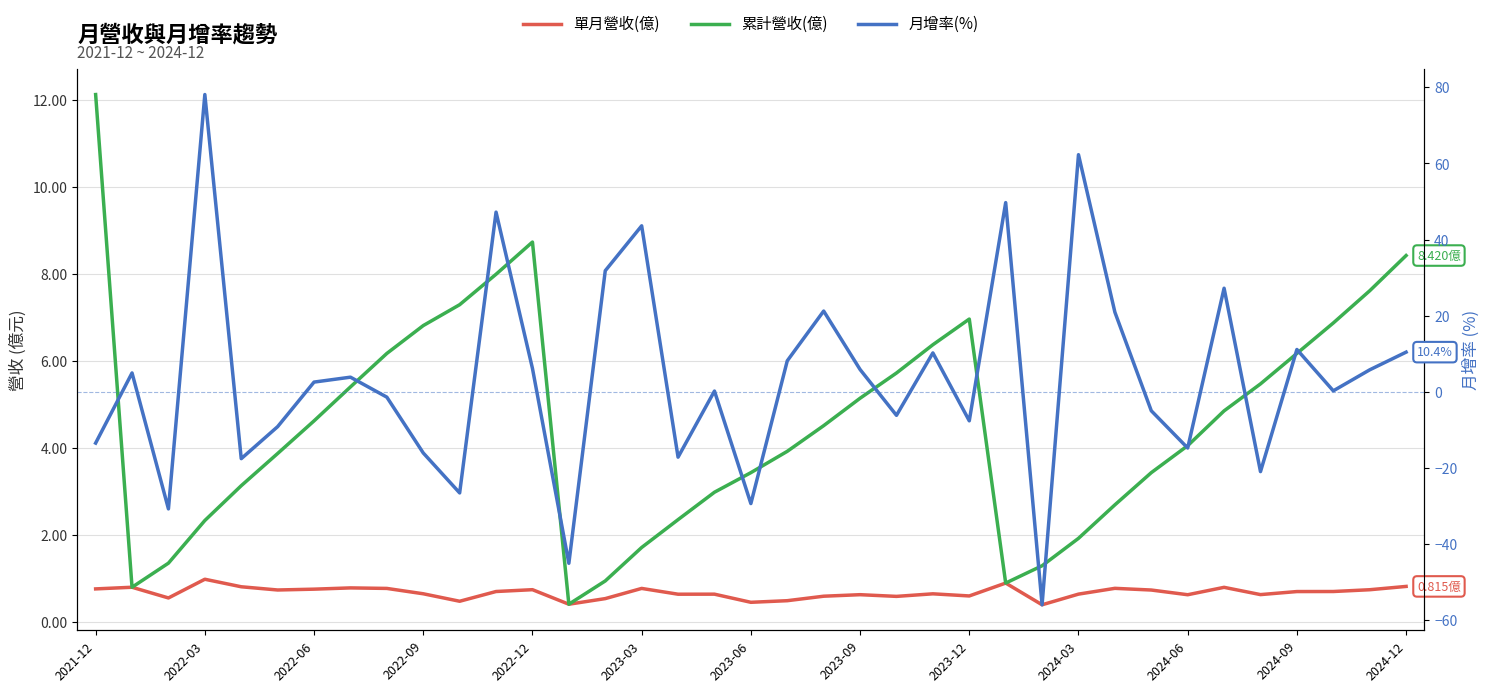

True or false: 累計營收(億) has more than 2 interior local peaks.

False